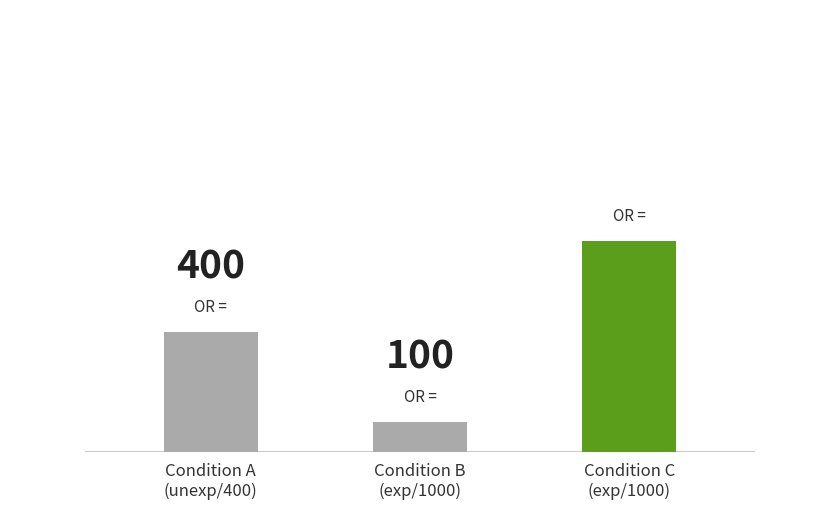

What is the ratio of the value at 400 to the value at 400?

1.0